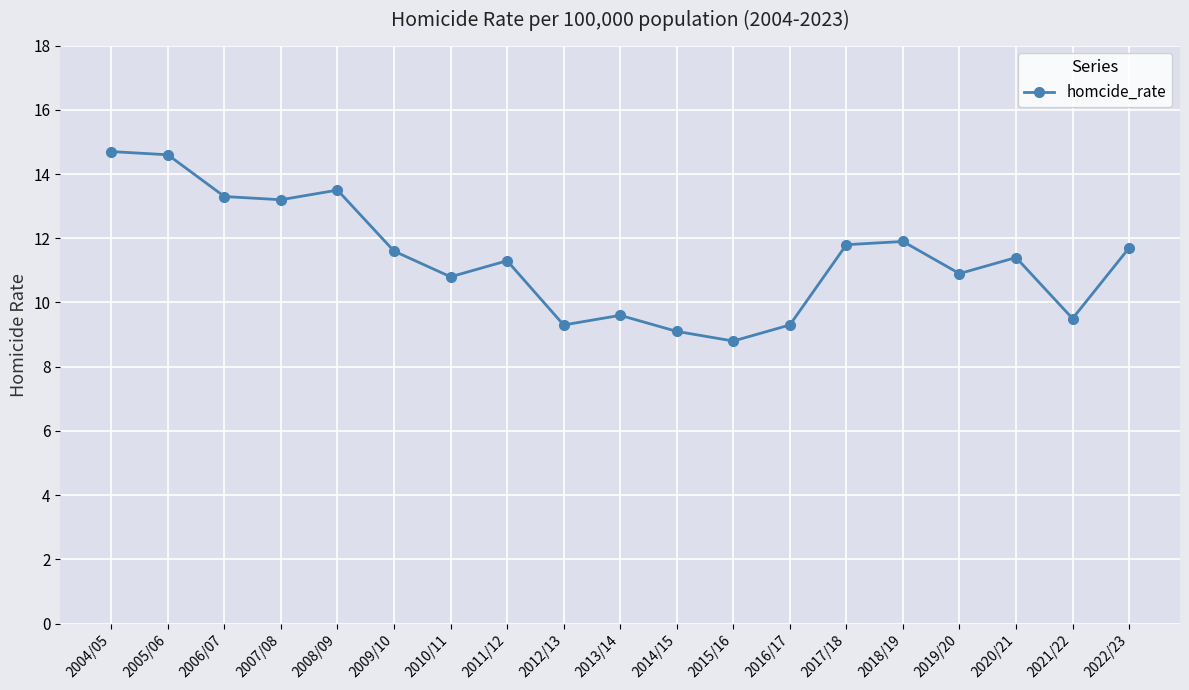

What is the difference between the maximum and minimum values?

5.9